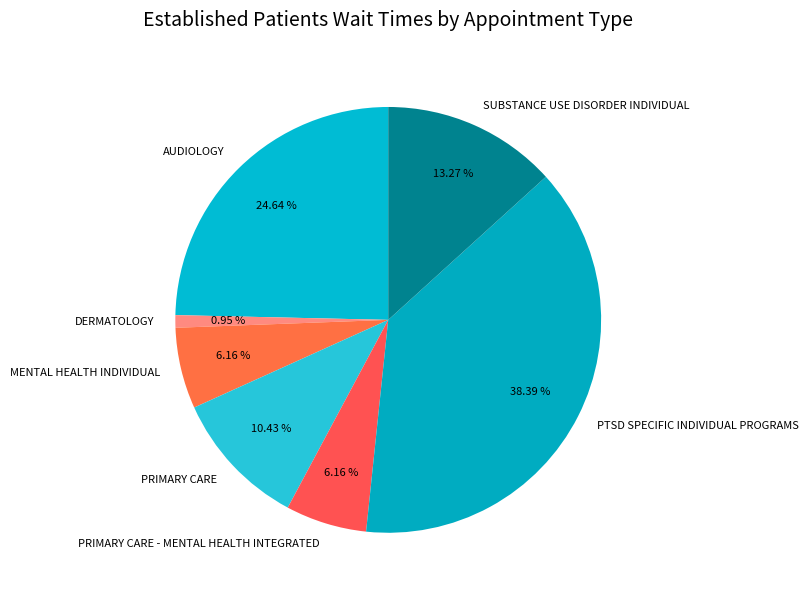

Which has a higher value, DERMATOLOGY or MENTAL HEALTH INDIVIDUAL?

MENTAL HEALTH INDIVIDUAL